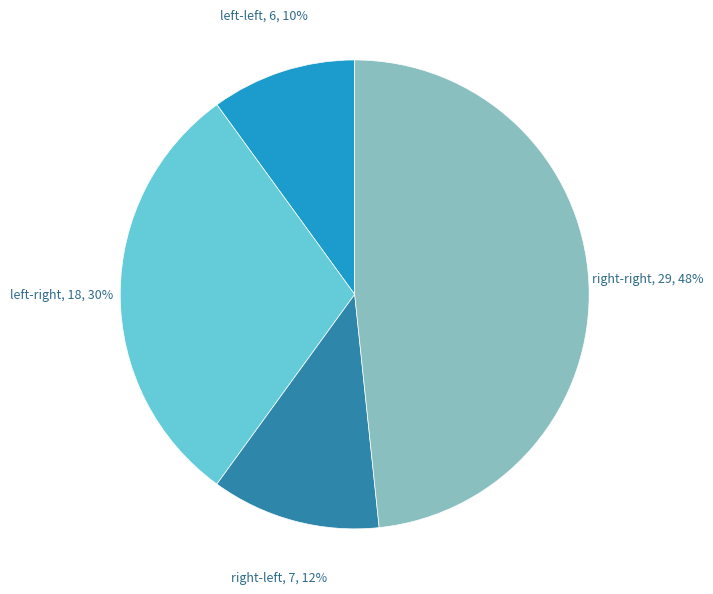

How many slices are in this pie chart?

4